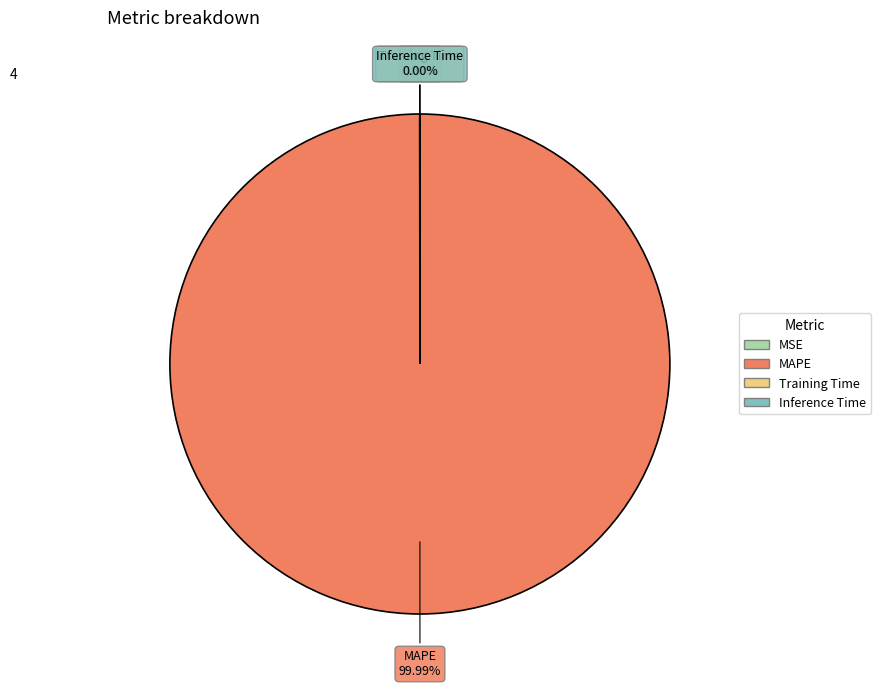

Which category accounts for the majority?

MAPE